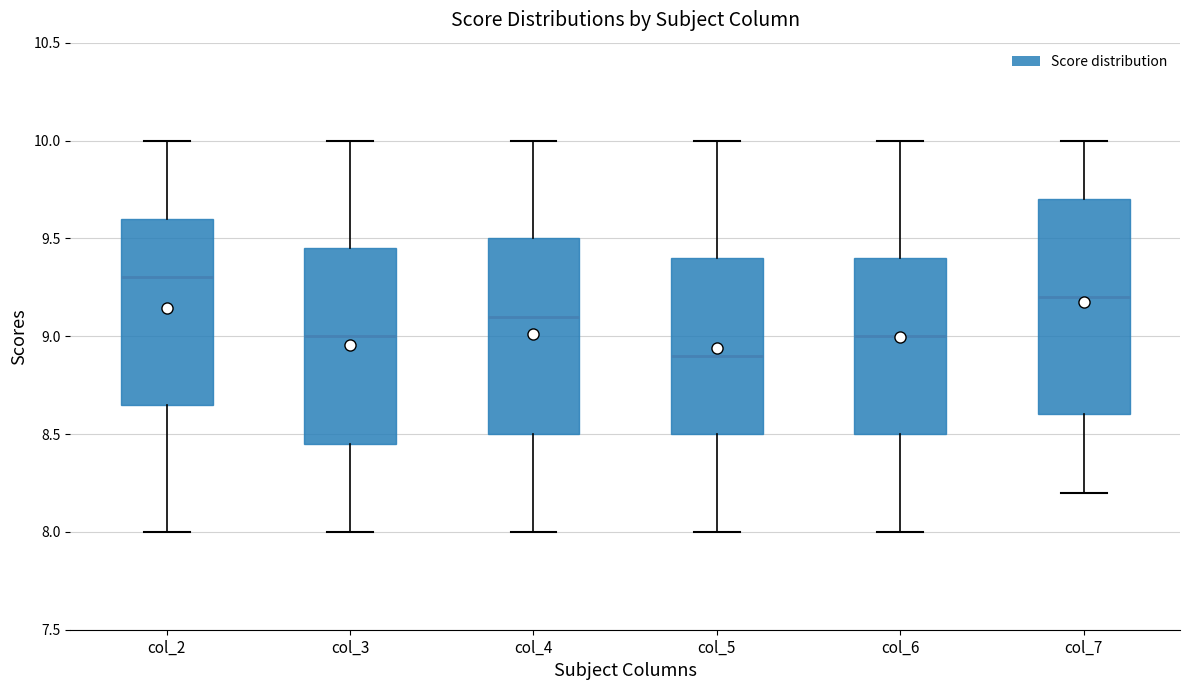

Comparing the boxes themselves (not the whiskers), which one is the tallest?

col_7